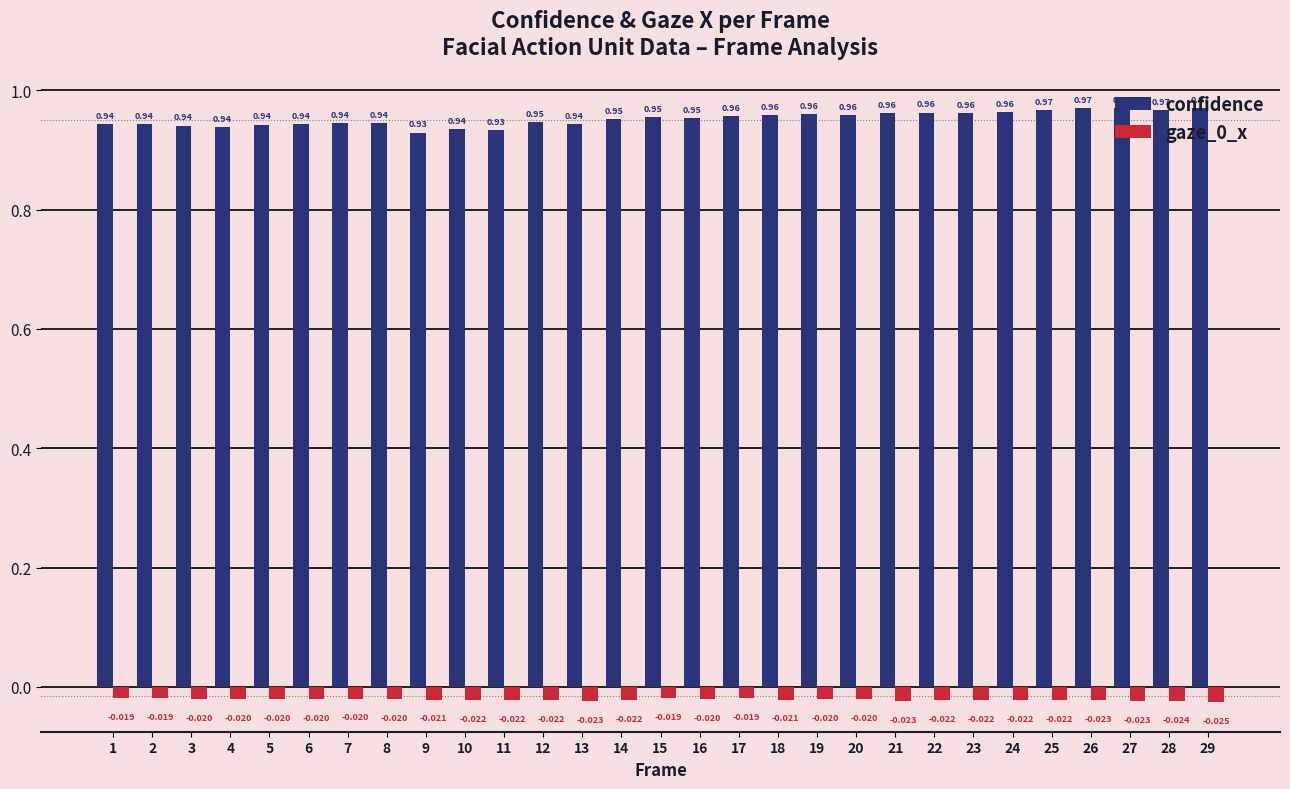

Which series has the largest total across all categories?

confidence